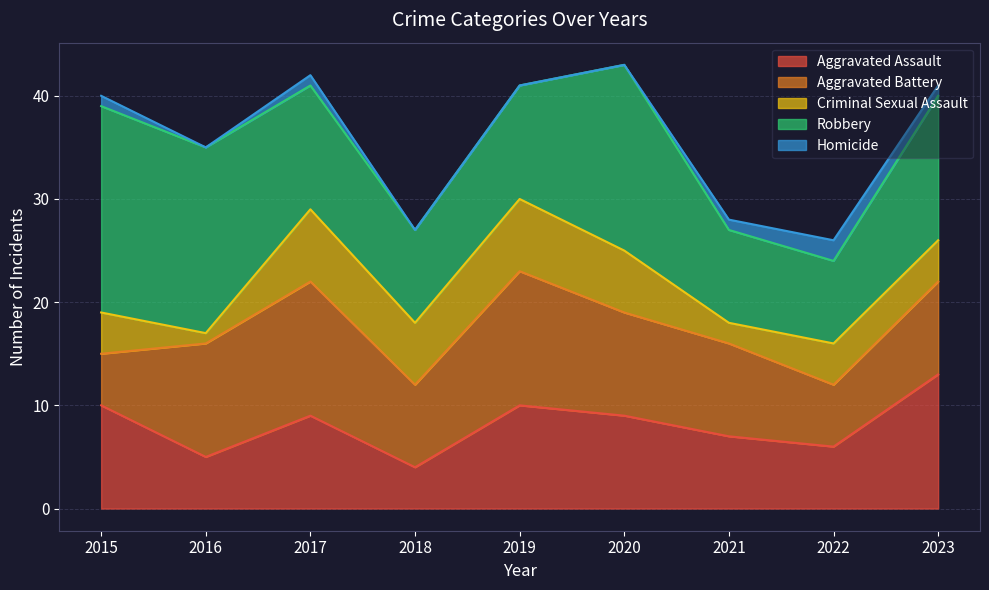

Between 2019 and 2021, which is larger?

2019